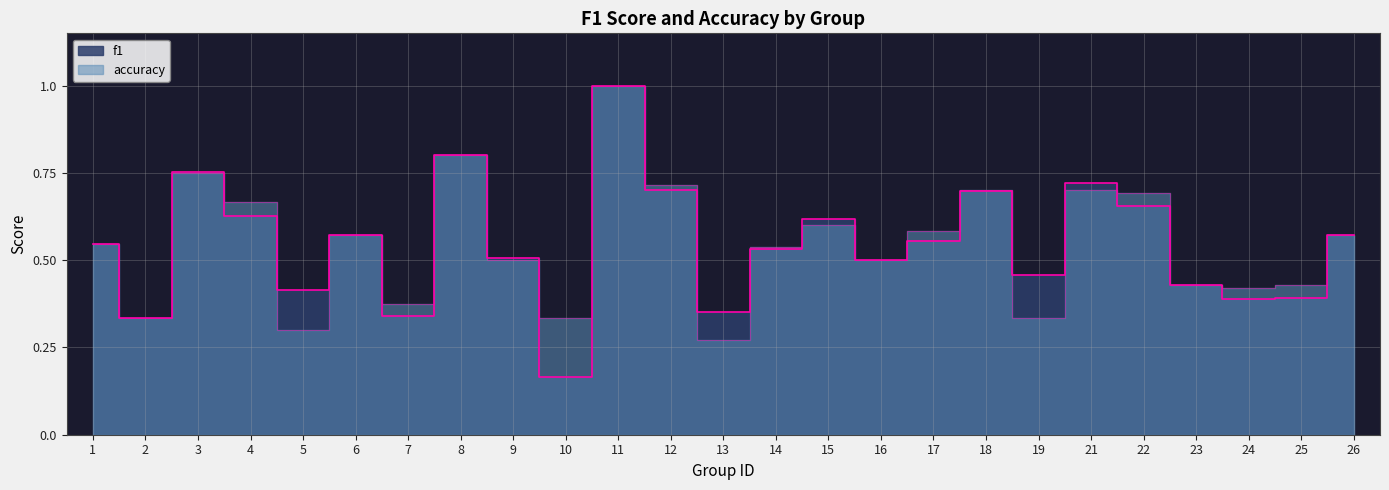

List the labels in order of f1 value, largest first.

11, 8, 3, 21, 12, 18, 22, 4, 15, 6, 26, 17, 1, 14, 9, 16, 19, 23, 5, 25, 24, 13, 7, 2, 10